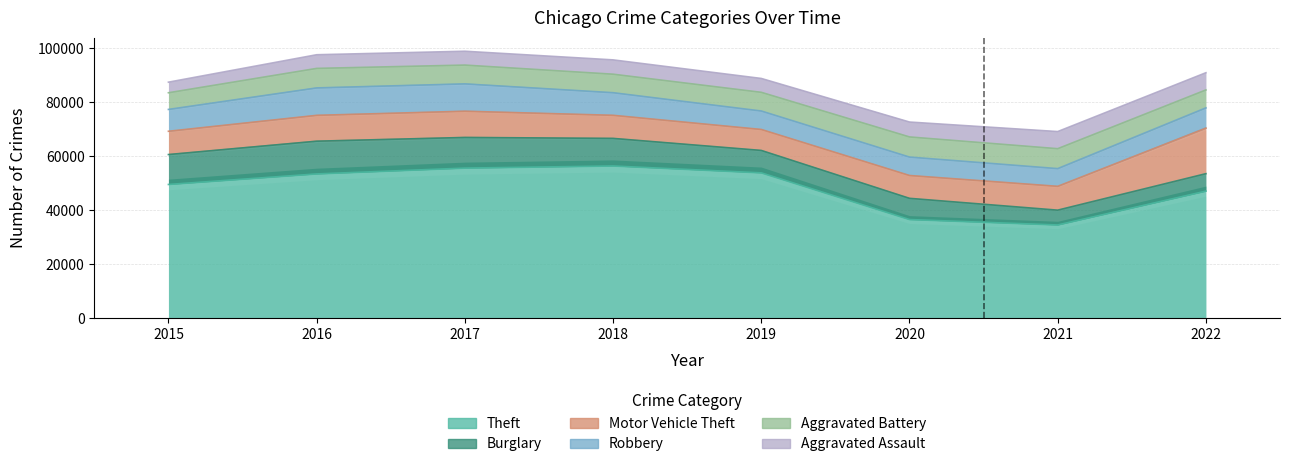

What is the average value of the Robbery series?

8057